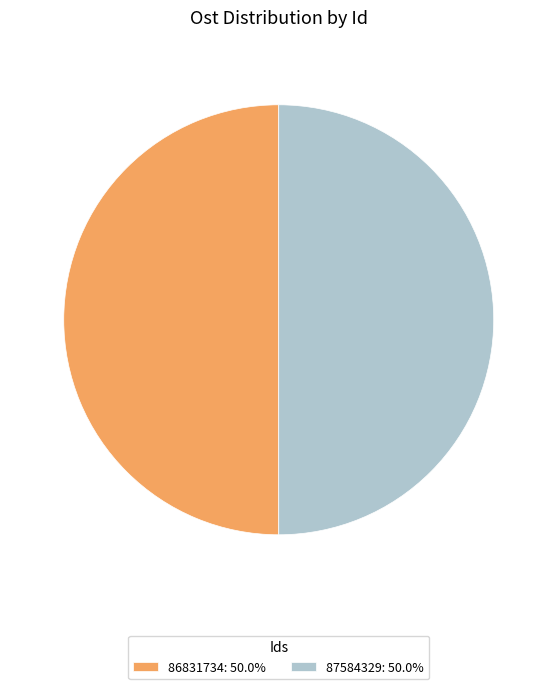

True or false: 87584329 accounts for 50% of the total.

True